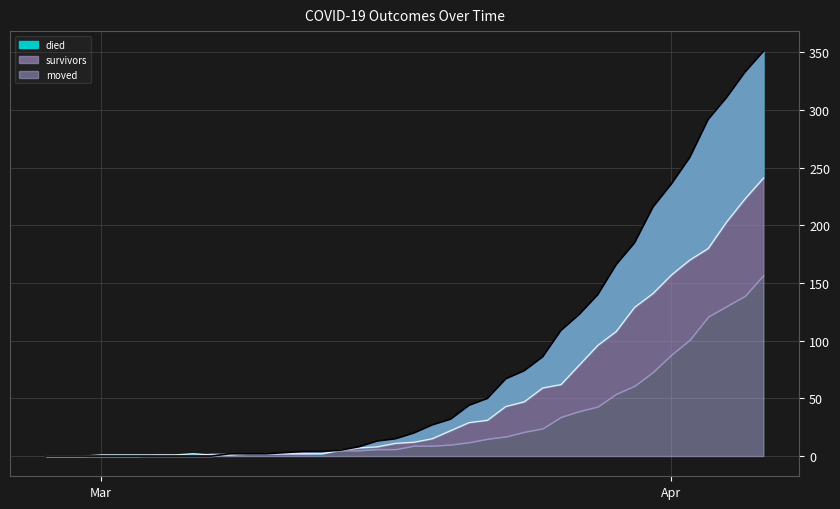

What is the label of the 10th point from the left?

2020-03-07